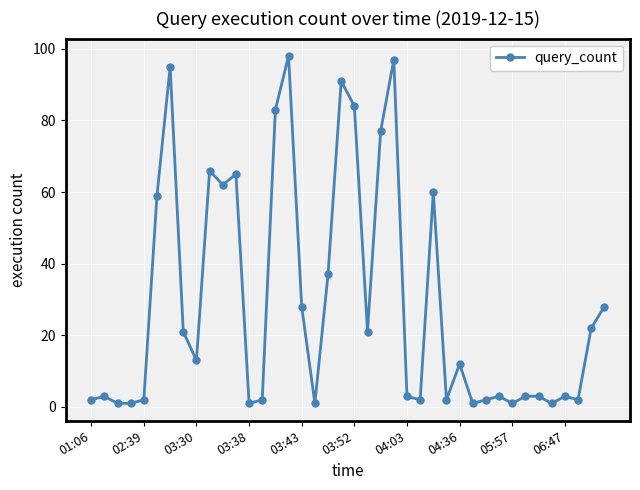

What is the average value?

29